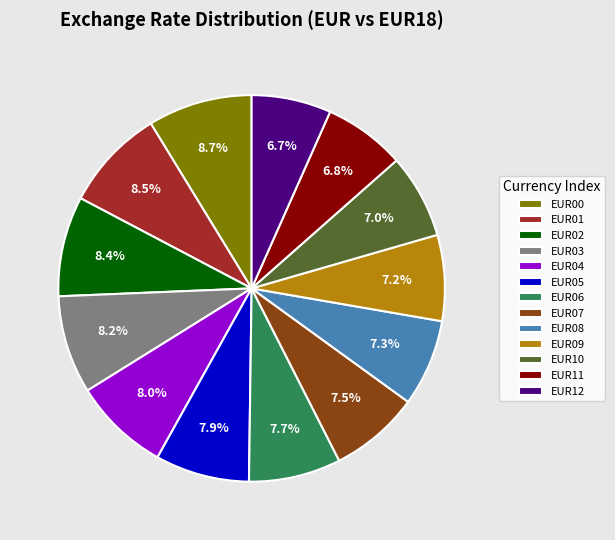

To the nearest percent, what percentage of the pie is EUR11?

7%